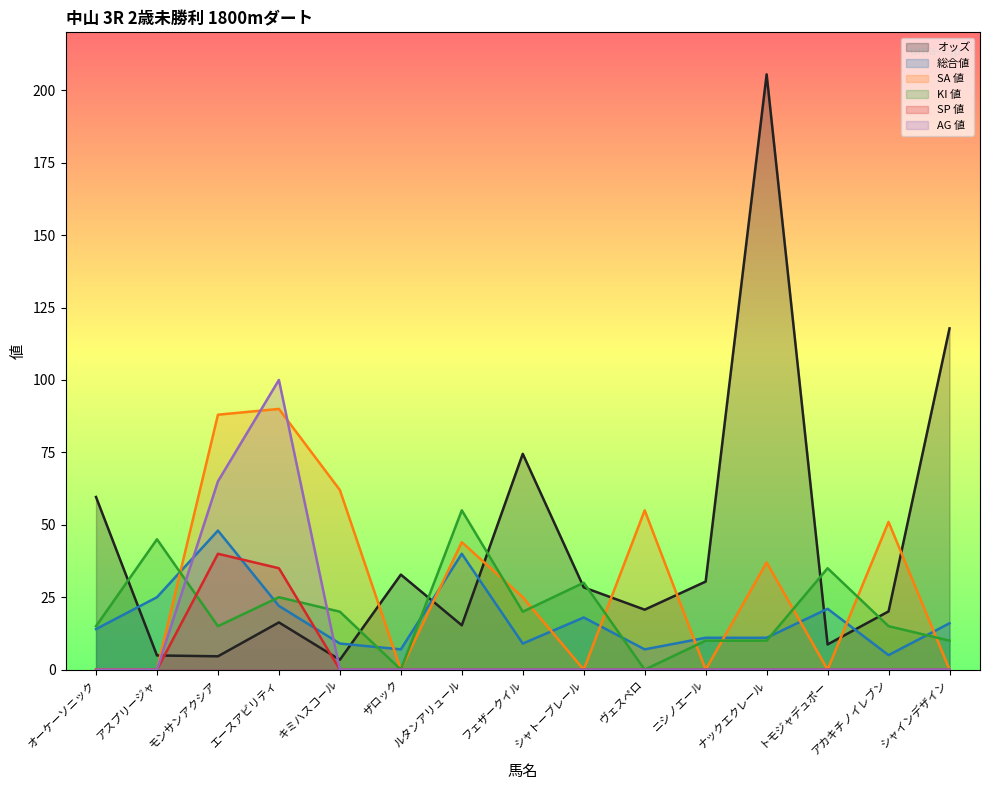

At how many categories does at least one series exceed 6?

15